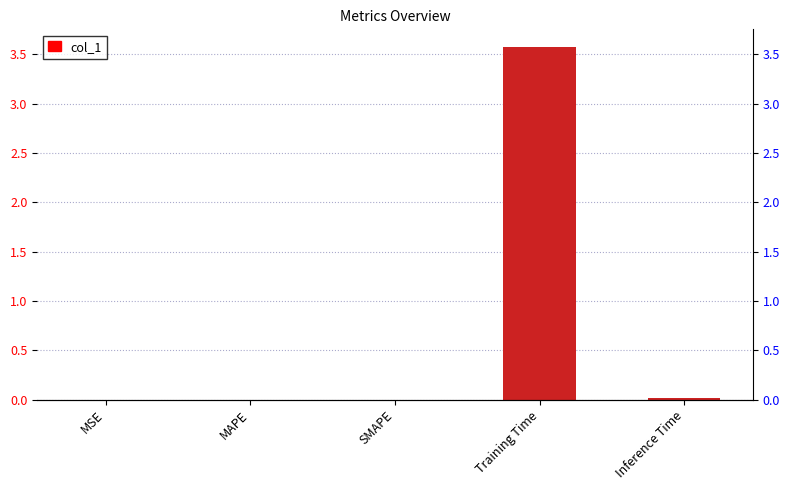

What is the sum of all values?

3.6